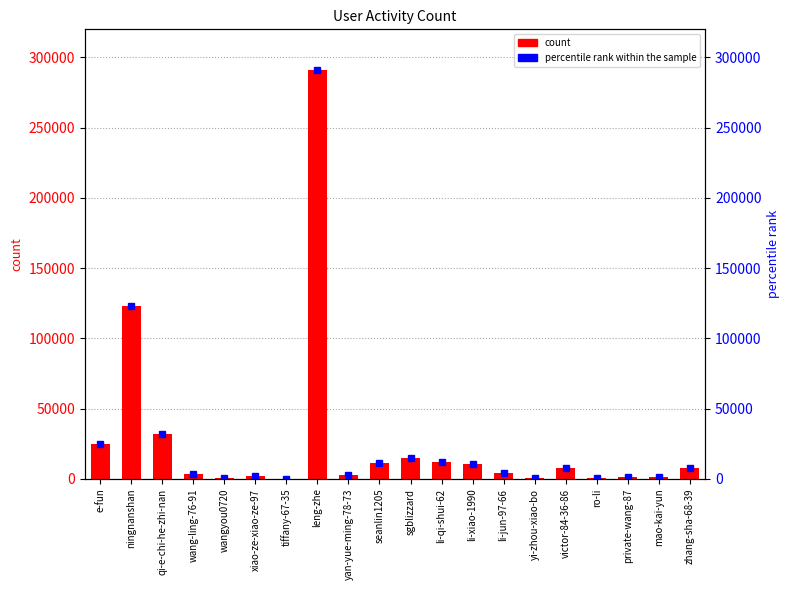

What position from the left is qi-e-chi-he-zhi-nan?

3